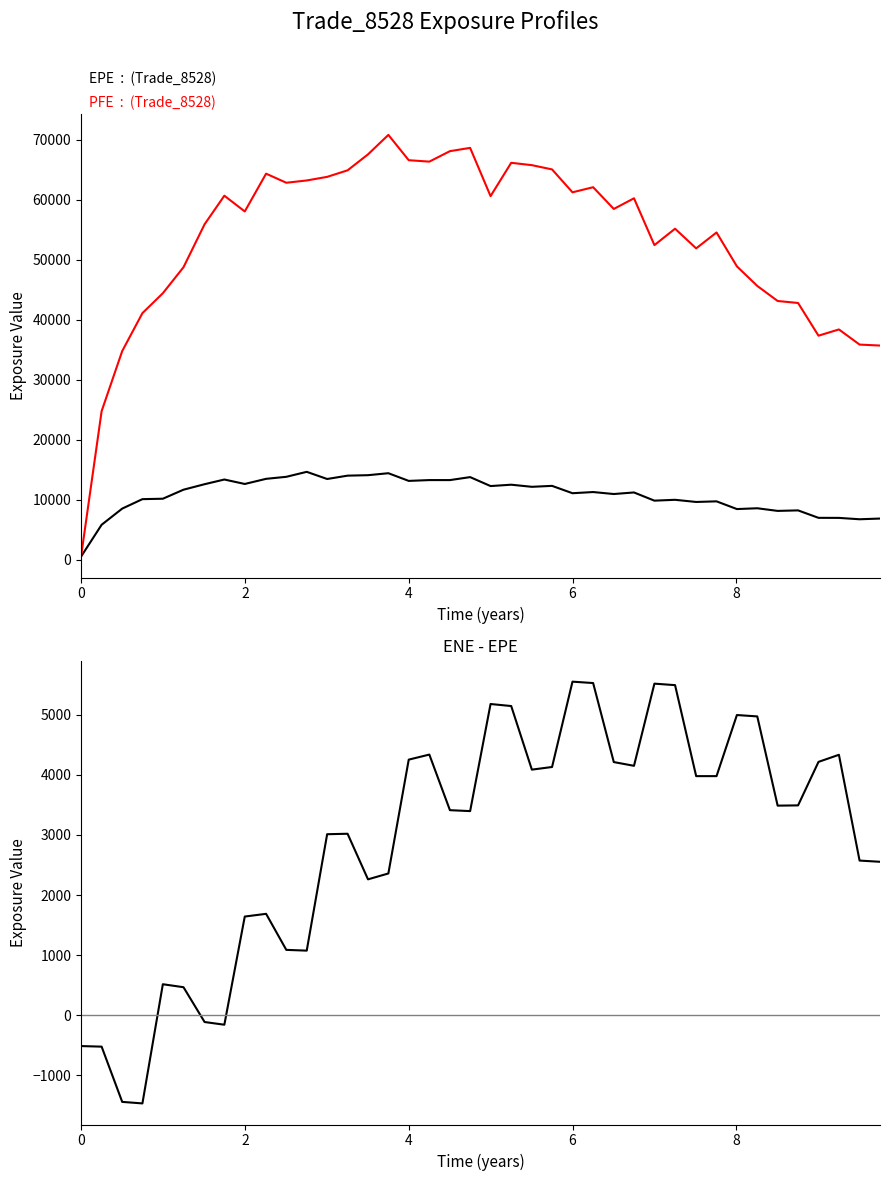

True or false: EPE and ENE - EPE intersect in this chart.

False